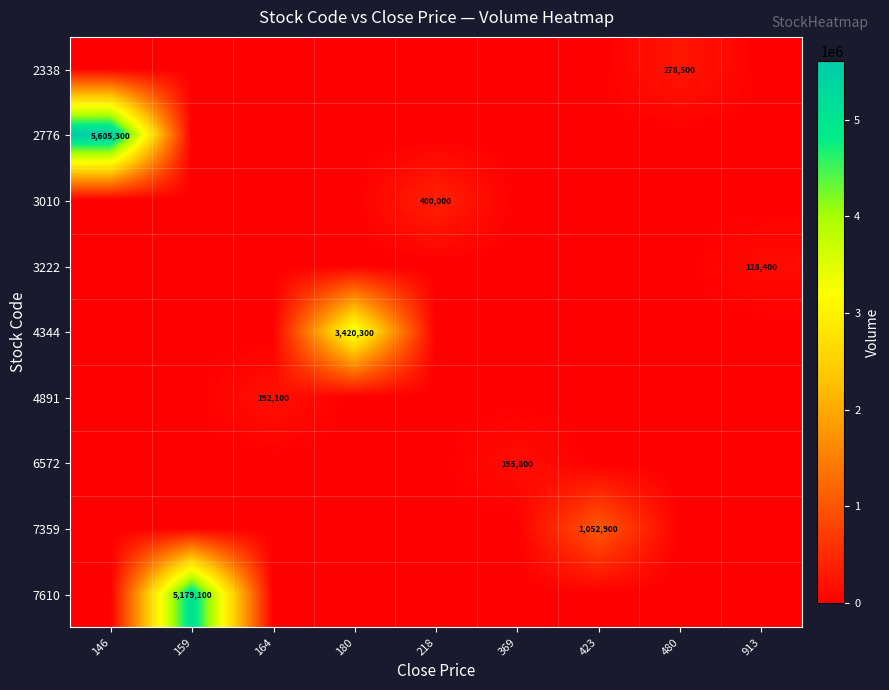

What is the total value across all series at 913?

128400